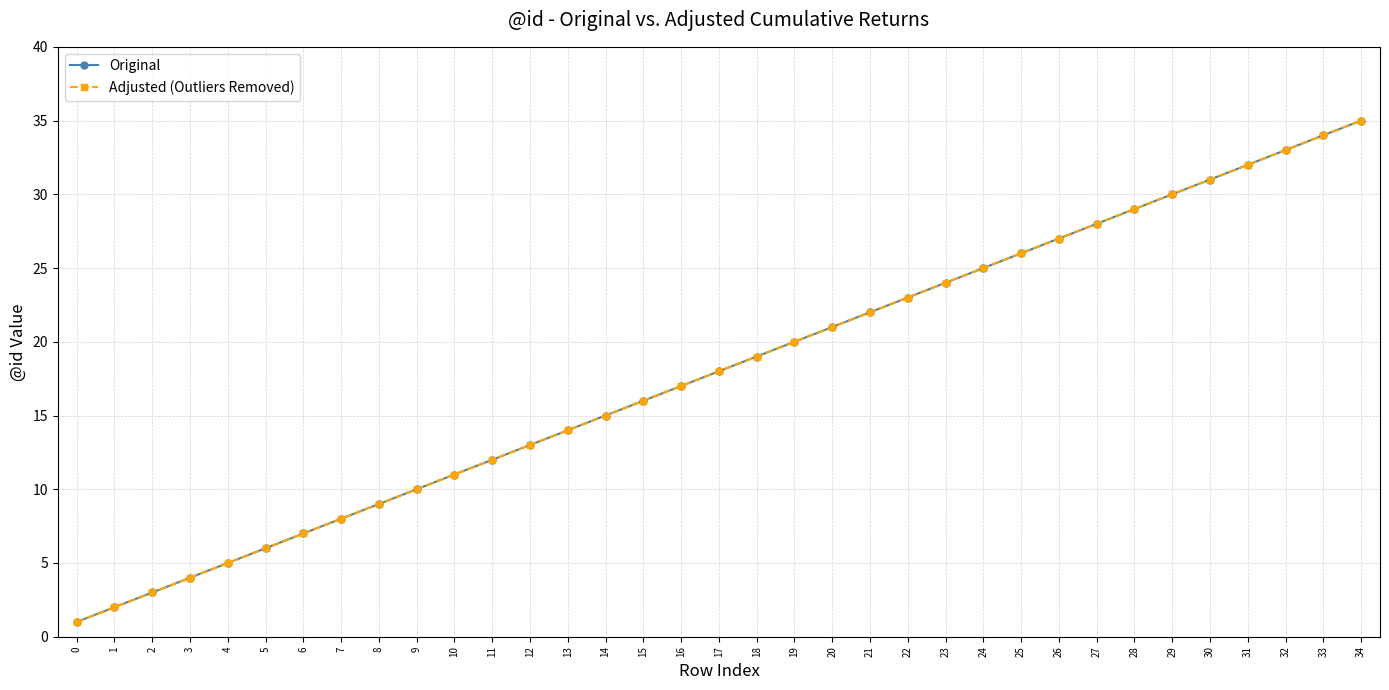

True or false: Original has more than 2 points higher than both neighbors.

False